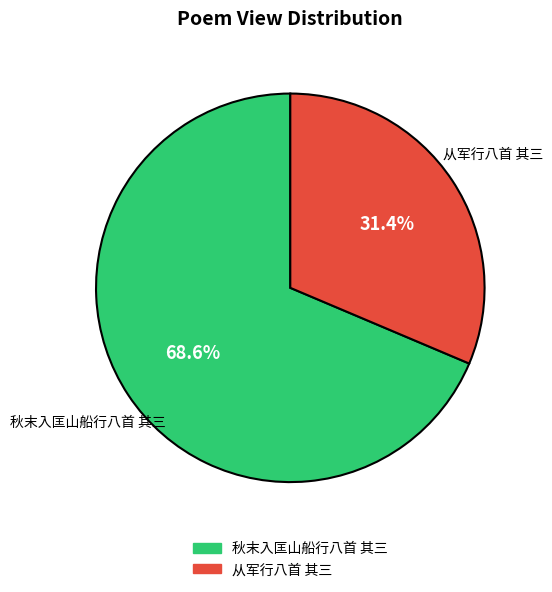

What percentage is NOT represented by 秋末入匡山船行八首 其三?

31.4%